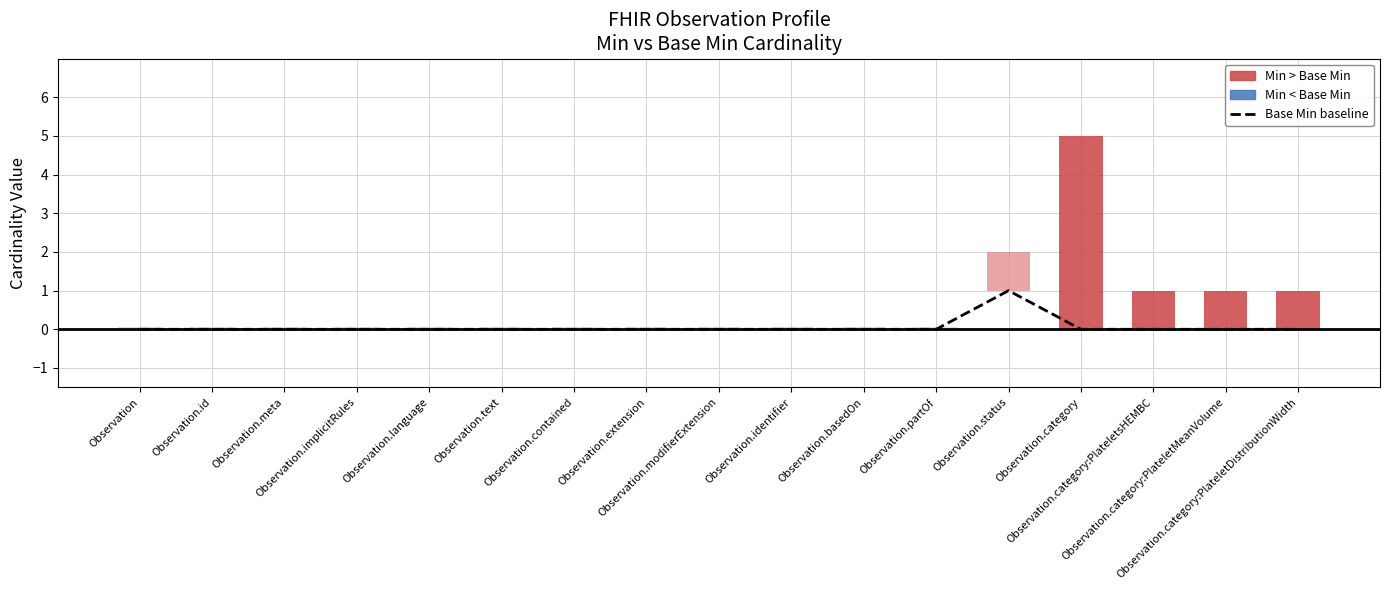

Are the bars horizontal?

No